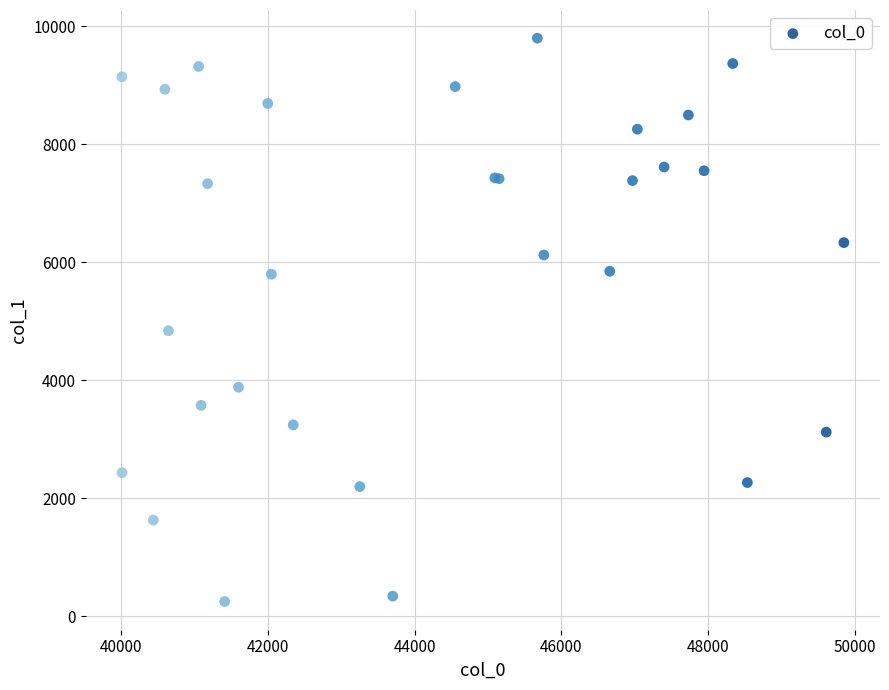

What Y value in the scatter plot is closest to 5023?

4839